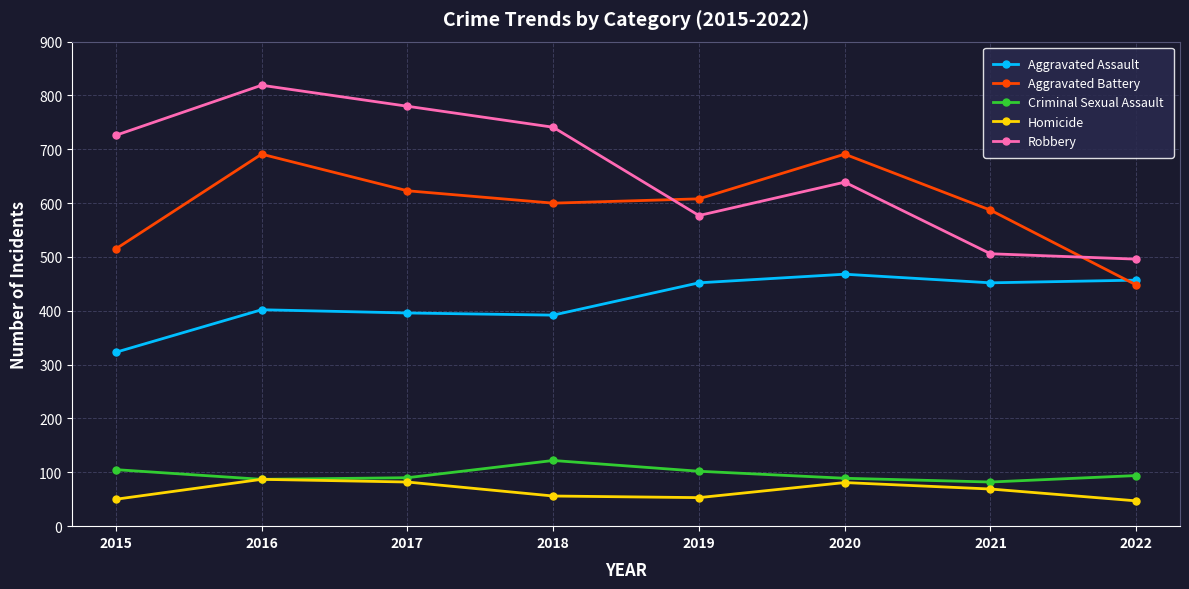

The Homicide series shows 14 at 2019. True or false?

False